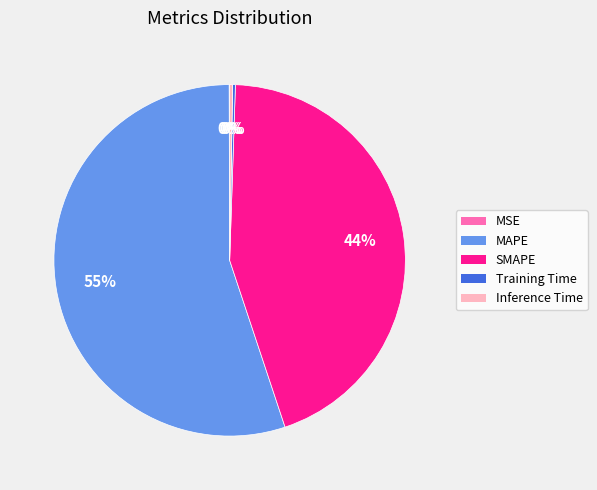

What is the largest slice in the pie chart?

MAPE